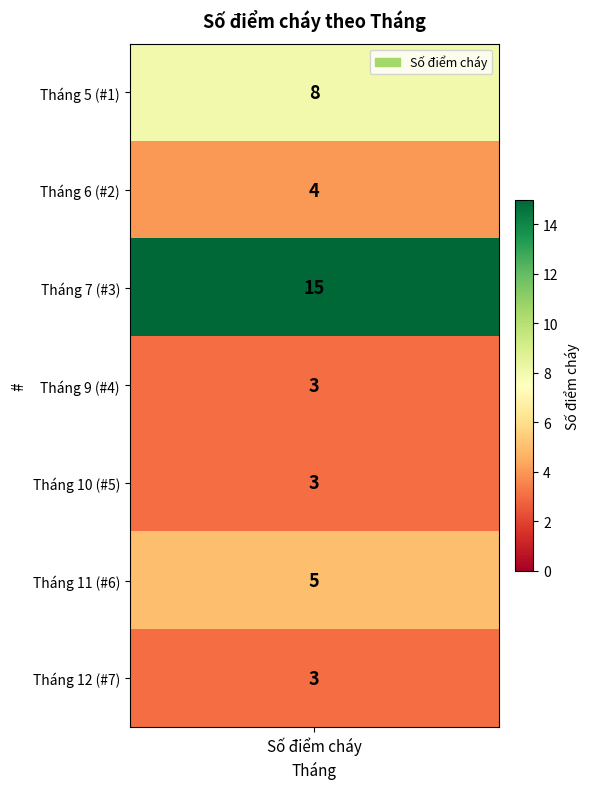

At which category does the chart reach its peak across all series?

7